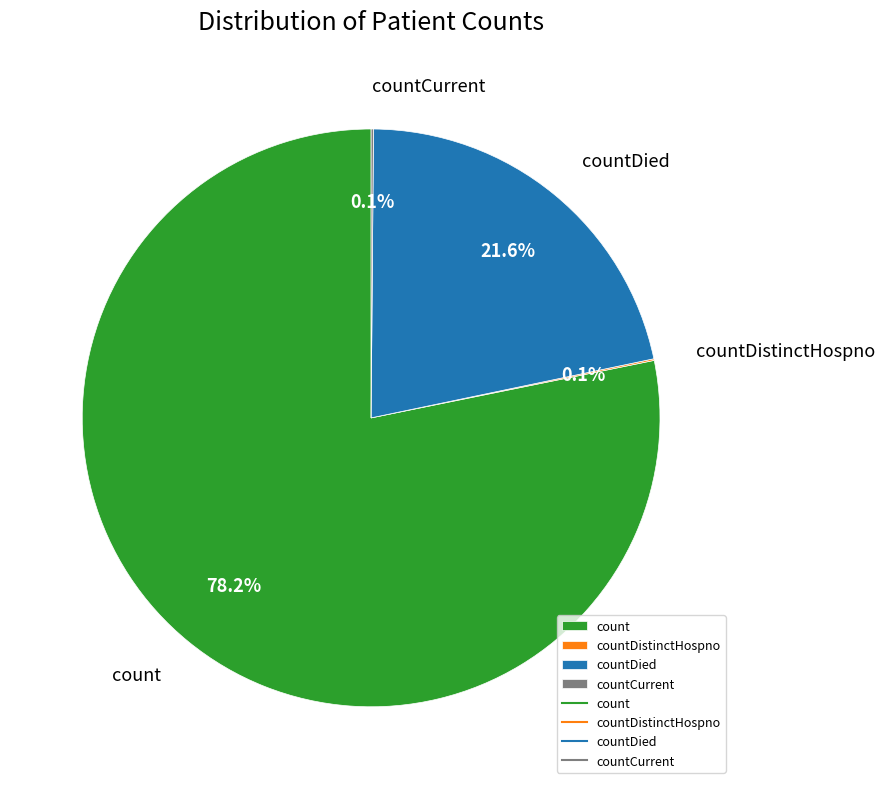

Combined, do count and countDied account for over 50%?

Yes